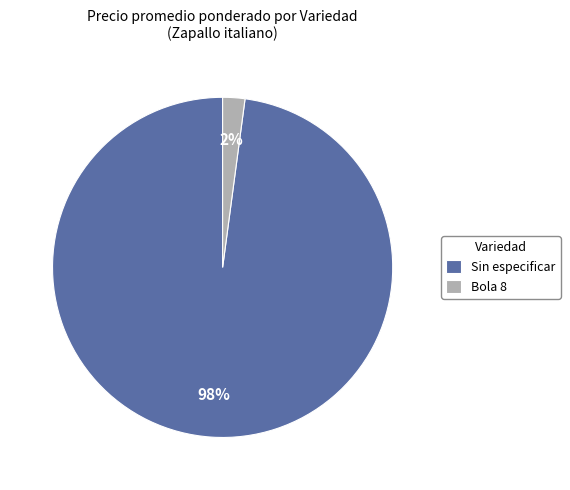

Does any single category account for the majority?

Yes